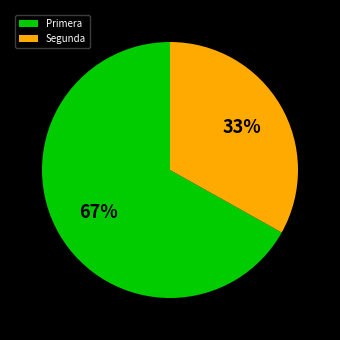

True or false: Primera accounts for 1% of the total.

False